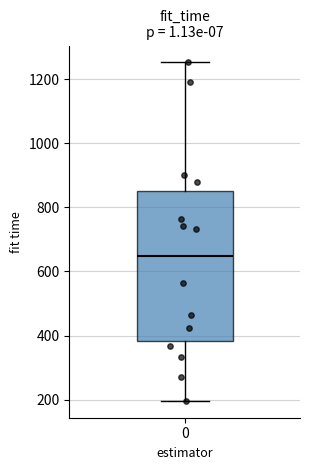

Read this box plot against the y-axis: the position of the median line, the range covered by the box, and the ends of both whiskers. The values are not printed on the chart, so give them approximately, as read against the axis.

median 640, box 380 to 860, whiskers 200 to 1260